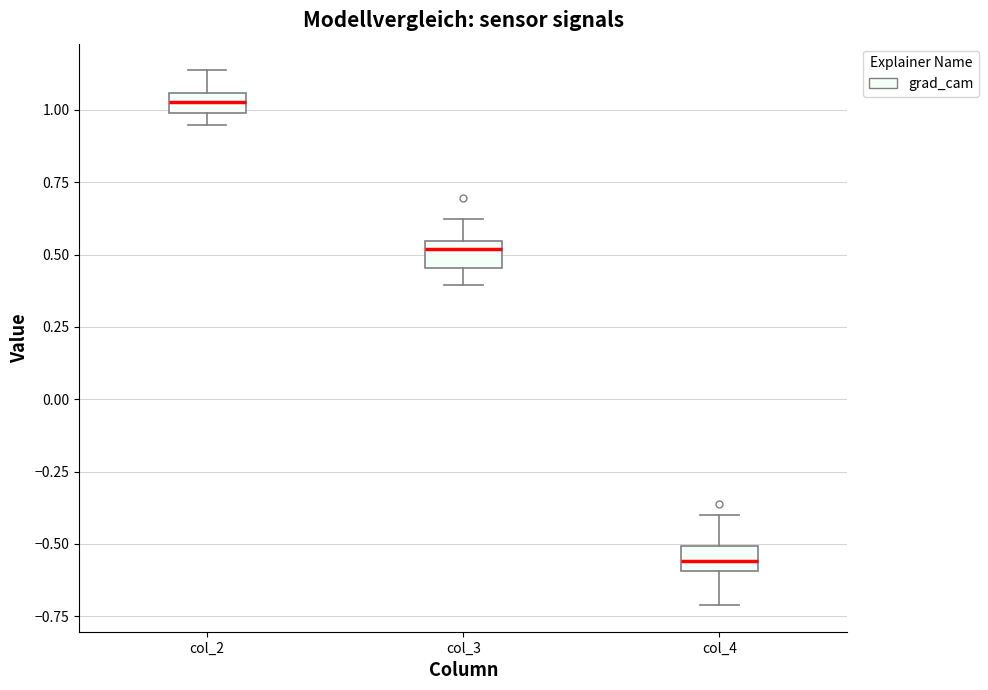

Which box's median line is the lowest?

col_4